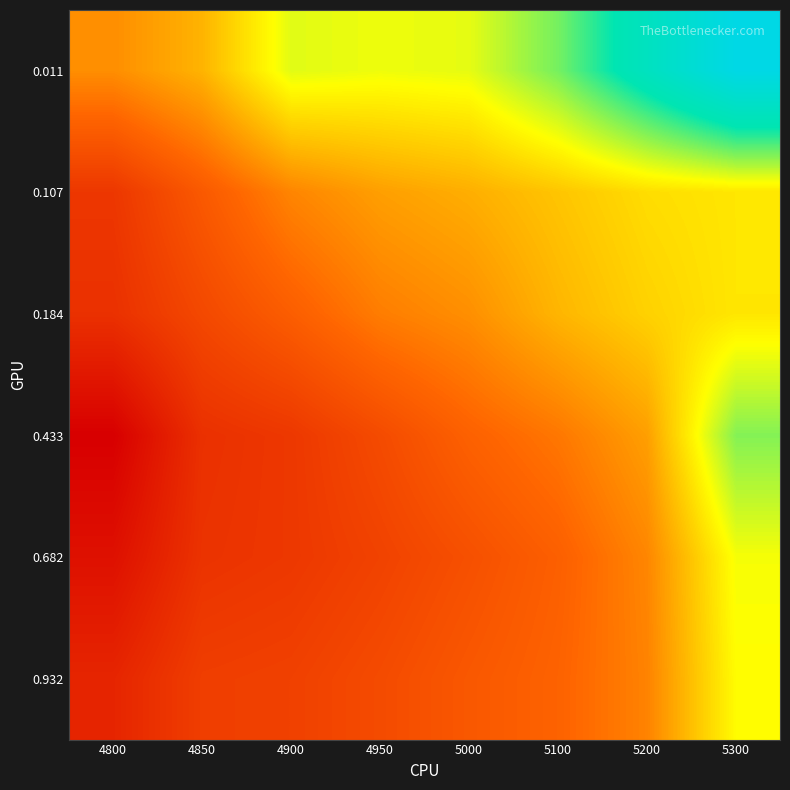

Count the number of categories in the chart.

8